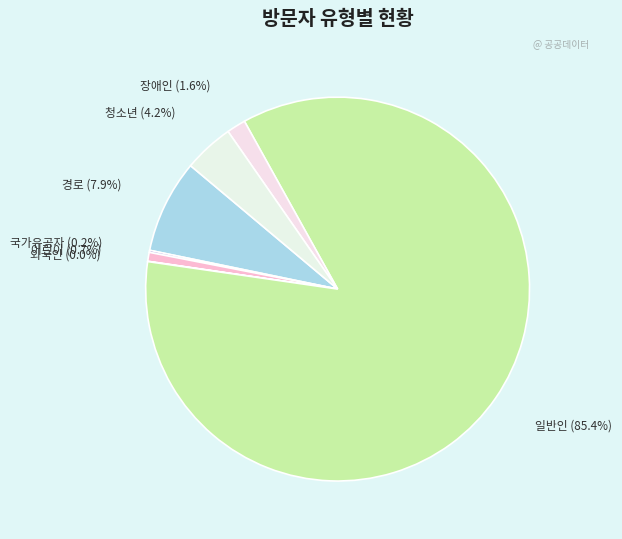

What is the ratio of the value at 어린이 to the value at 청소년?

0.2